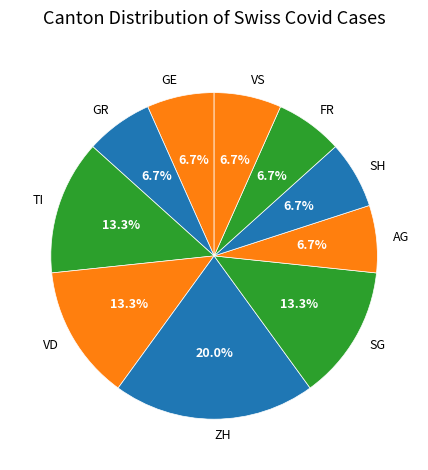

Which category has the biggest portion of the pie?

ZH